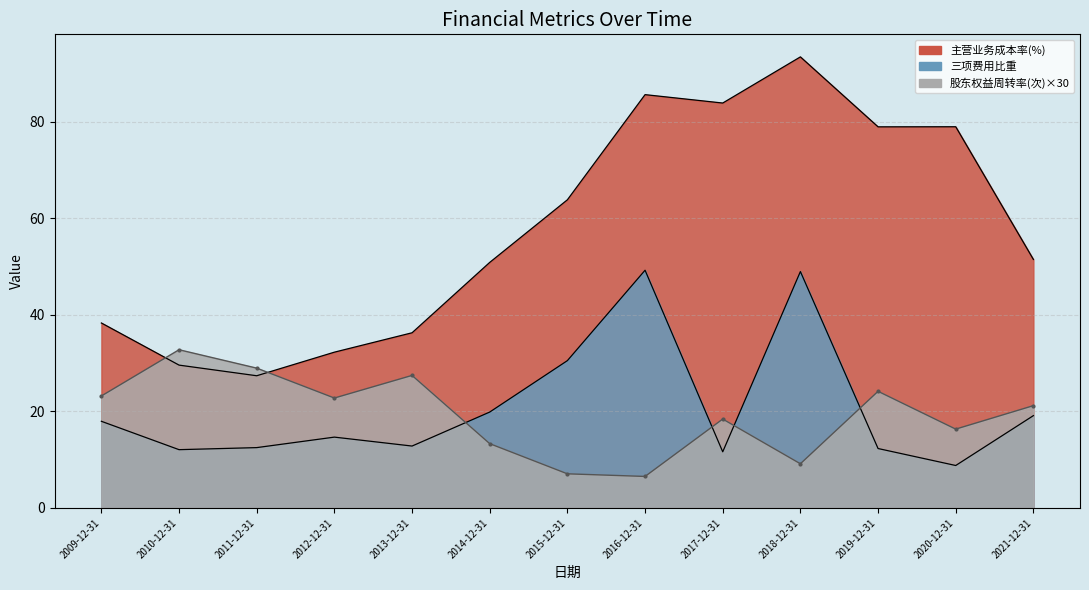

What is the difference between the second highest and minimum values in the 主营业务成本率(%) series?

58.2